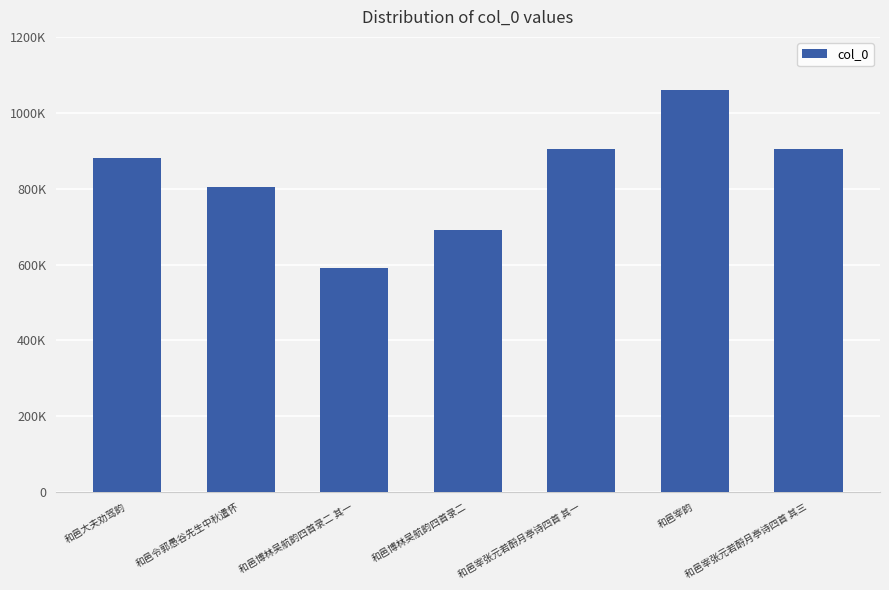

Does the chart contain any negative values?

No